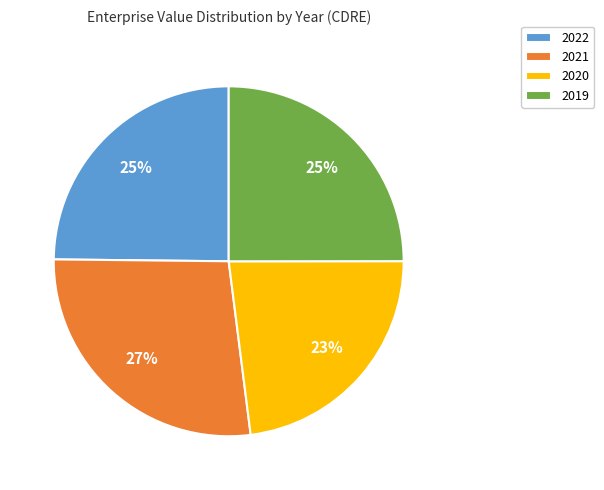

Is the sum of 2021 and 2022 greater than half?

Yes